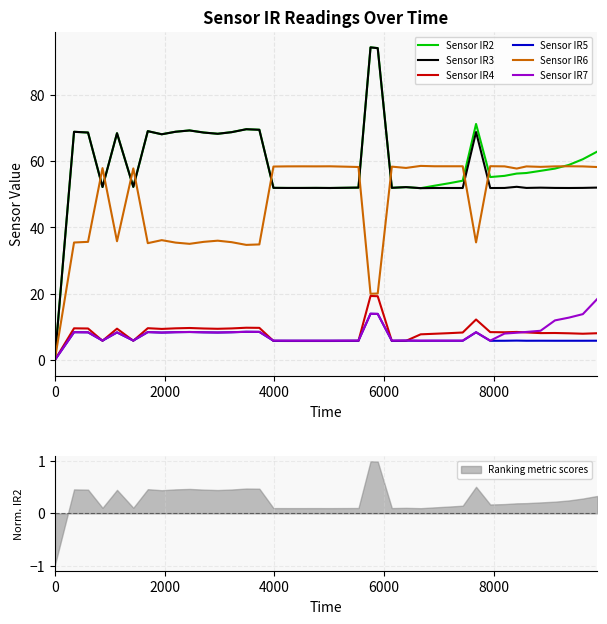

What is the minimum value for Ranking metric scores?

-1.0